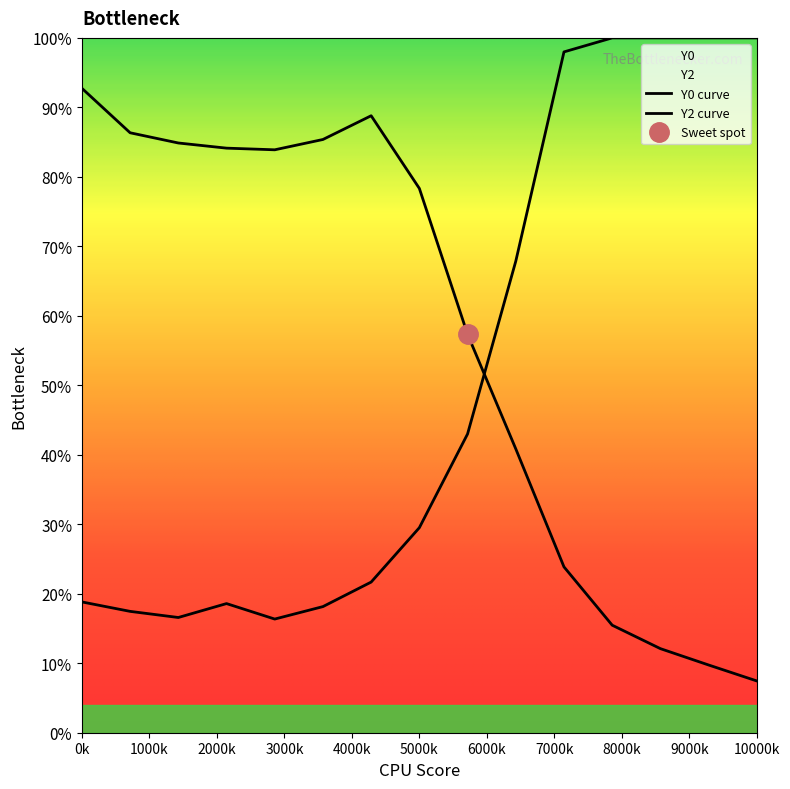

Reading right to left, extract all data points from this chart.

Y0: 0.1	0.1	0.1	0.2	0.2	0.4	0.6	0.8	0.9	0.9	0.8	0.8	0.8	0.9	0.9
Y2: 1.0	1.0	1.0	1.0	1.0	0.7	0.4	0.3	0.2	0.2	0.2	0.2	0.2	0.2	0.2